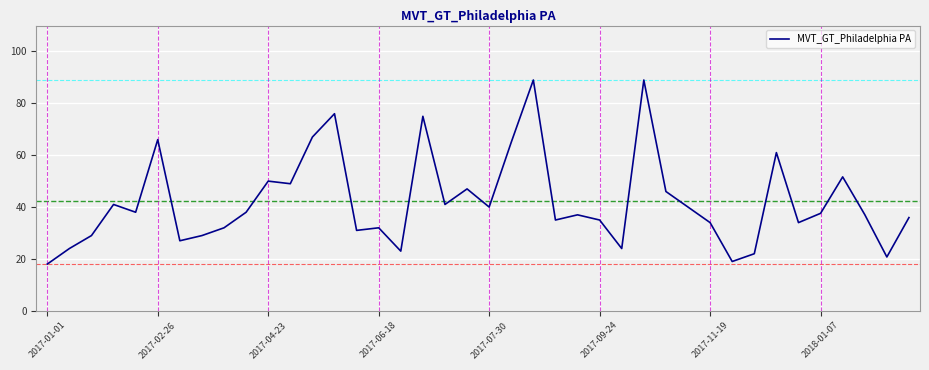

What is the maximum value shown in the chart?

89.0